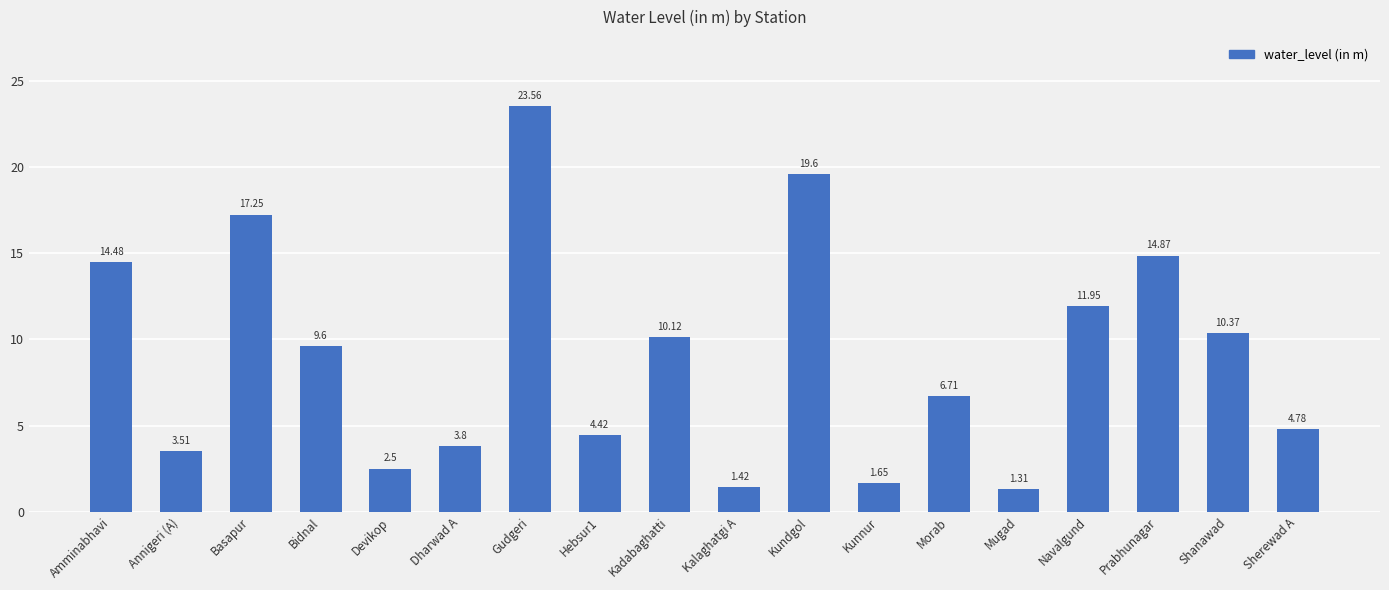

Rank the categories by value from lowest to highest.

Mugad, Kalaghatgi A, Kunnur, Devikop, Annigeri (A), Dharwad A, Hebsur1, Sherewad A, Morab, Bidnal, Kadabaghatti, Shanawad, Navalgund, Amminabhavi, Prabhunagar, Basapur, Kundgol, Gudgeri